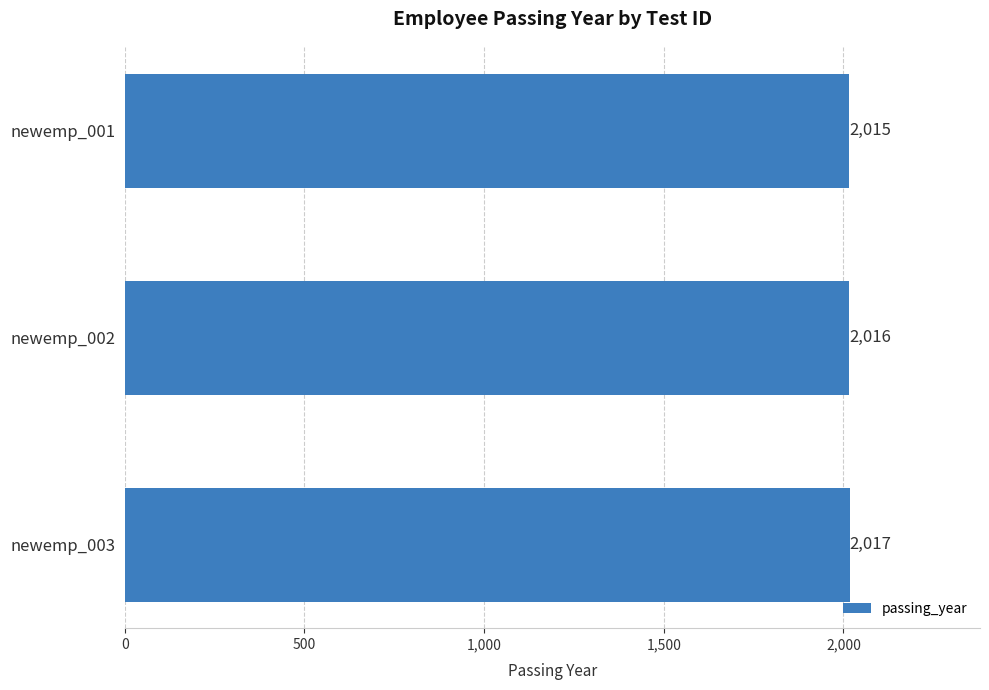

What is the average value?

2016